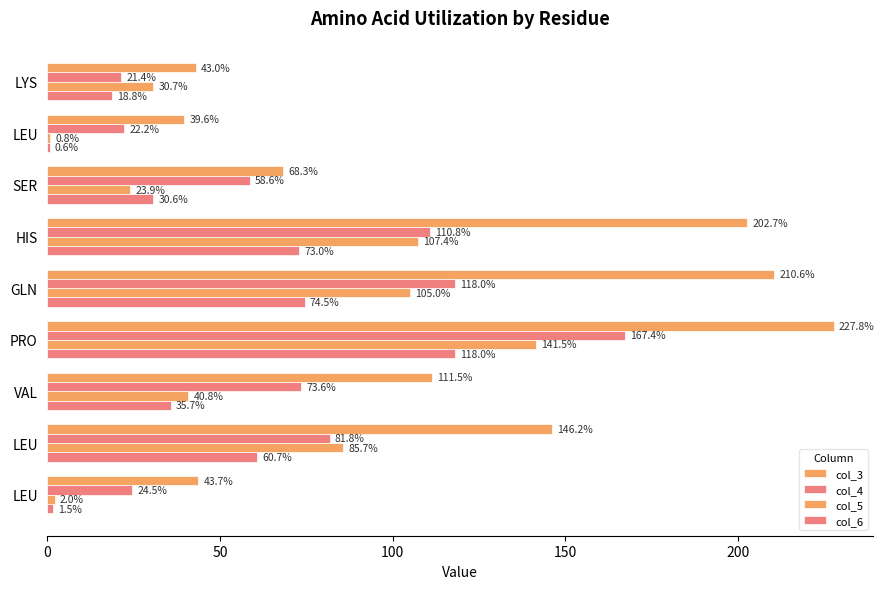

How many data points in col_6 are above 35?

5